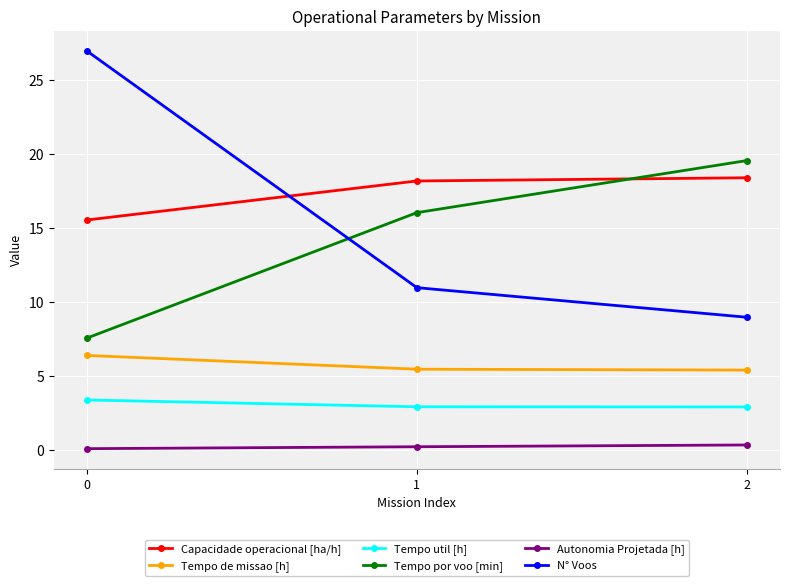

What is the sum of the Autonomia Projetada [h] values at 0 and 1?

0.4